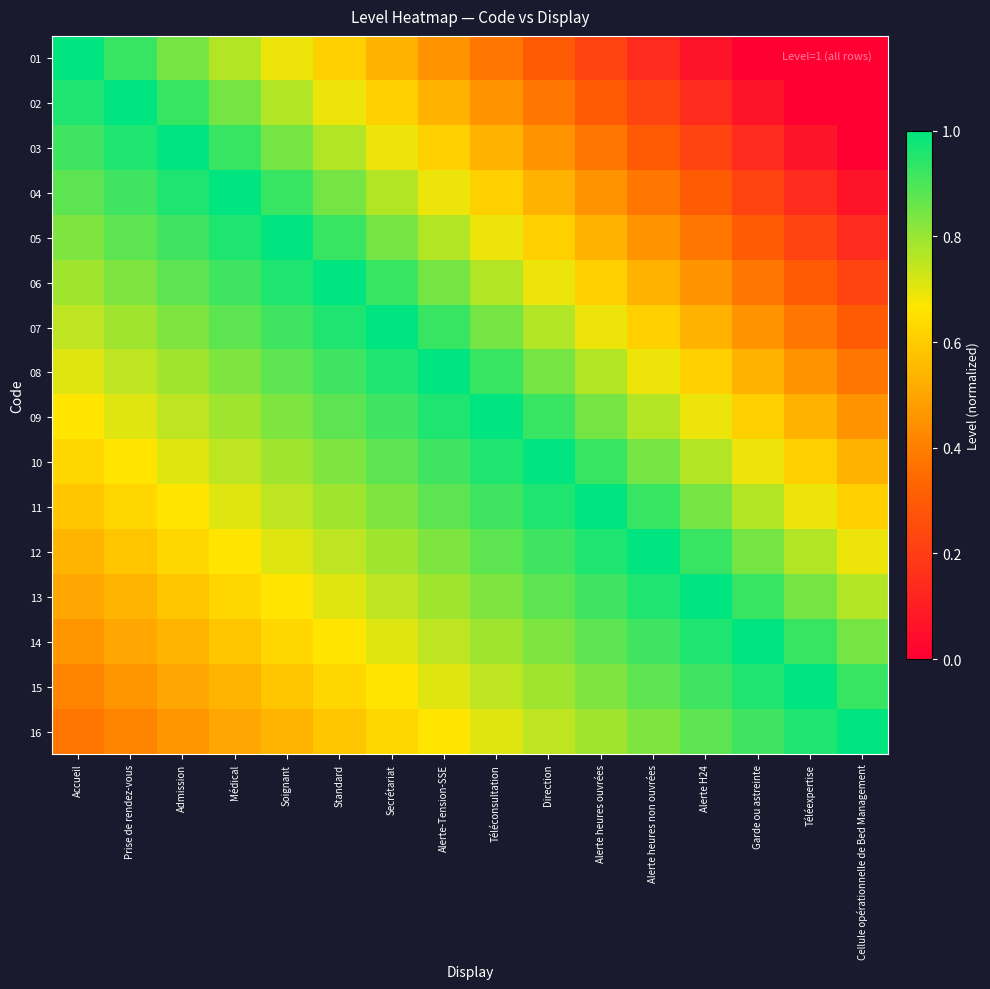

At Téléexpertise, list the series in order from largest to smallest.

15, 16, 14, 13, 12, 11, 10, 09, 08, 07, 06, 05, 04, 03, 01, 02